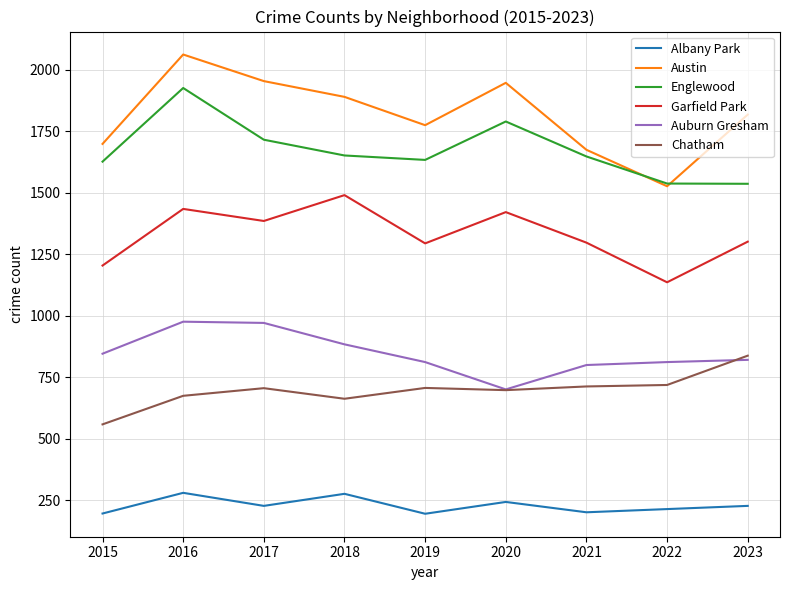

At which category is the sum across all series the highest?

2016